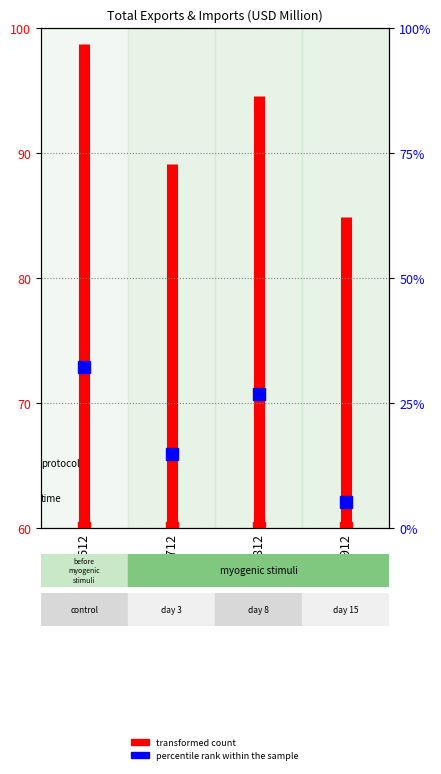

Is this an area chart (filled region under the line)?

No